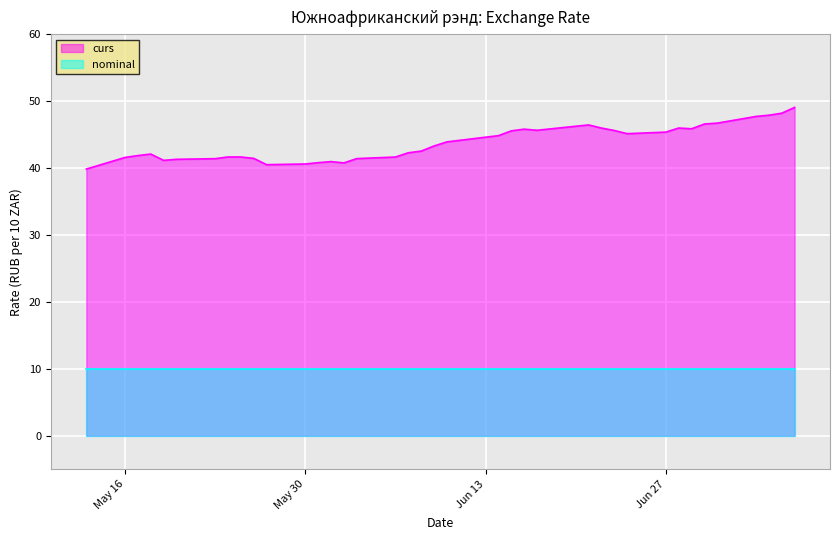

Which label corresponds to the smallest value in the chart?

2023-05-13